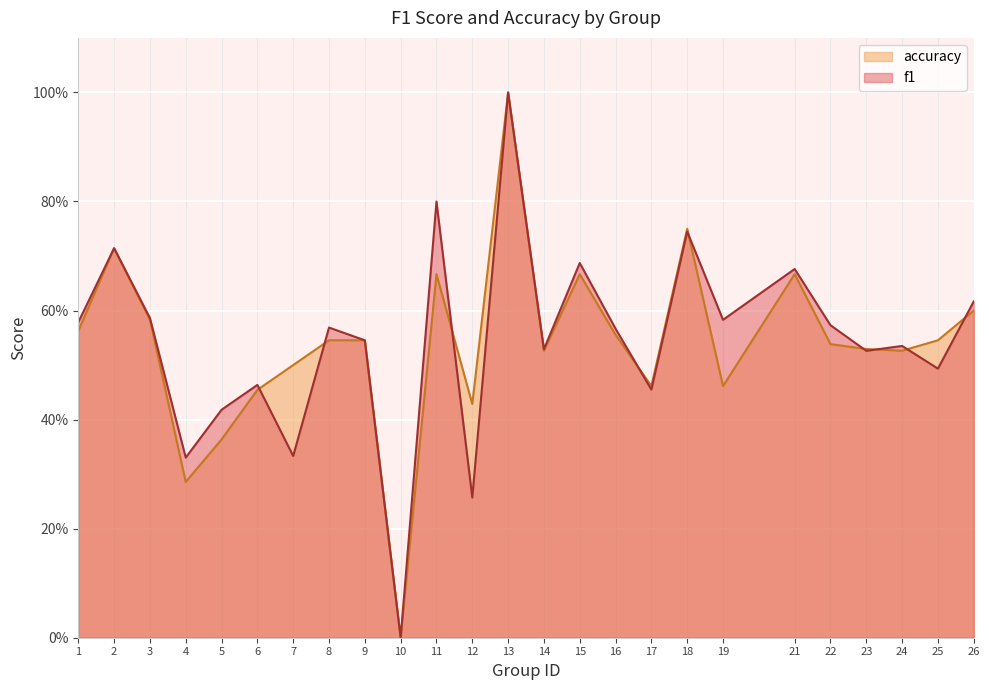

Reading left to right, what are all the values shown in this chart?

f1: 1=0.6	2=0.7	3=0.6	4=0.3	5=0.4	6=0.5	7=0.3	8=0.6	9=0.5	10=0.0	11=0.8	12=0.3	13=1.0	14=0.5	15=0.7	16=0.6	17=0.5	18=0.7	19=0.6	21=0.7	22=0.6	23=0.5	24=0.5	25=0.5	26=0.6
accuracy: 1=0.6	2=0.7	3=0.6	4=0.3	5=0.4	6=0.5	7=0.5	8=0.5	9=0.5	10=0.0	11=0.7	12=0.4	13=1.0	14=0.5	15=0.7	16=0.6	17=0.5	18=0.8	19=0.5	21=0.7	22=0.5	23=0.5	24=0.5	25=0.5	26=0.6